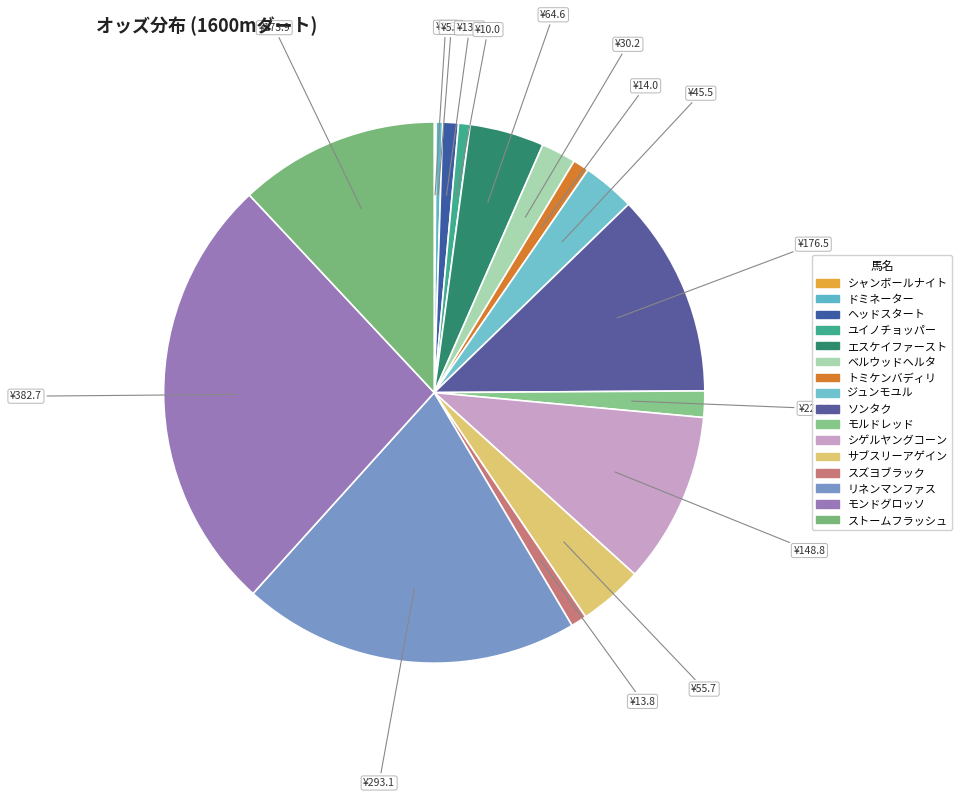

Approximately how many times larger is the value at リネンマンファス compared to ユイノチョッパー?

29.3